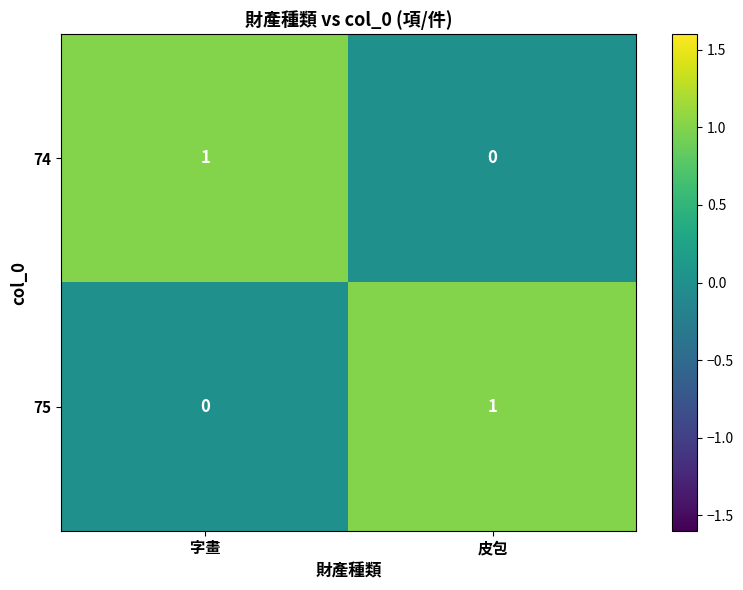

Reading left to right, extract all data points from this chart.

74: 1	0
75: 0	1